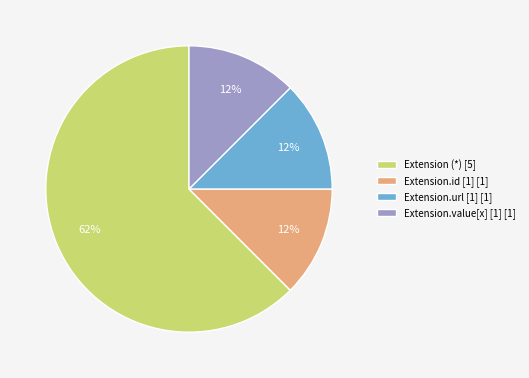

Is there a majority slice in this chart?

Yes